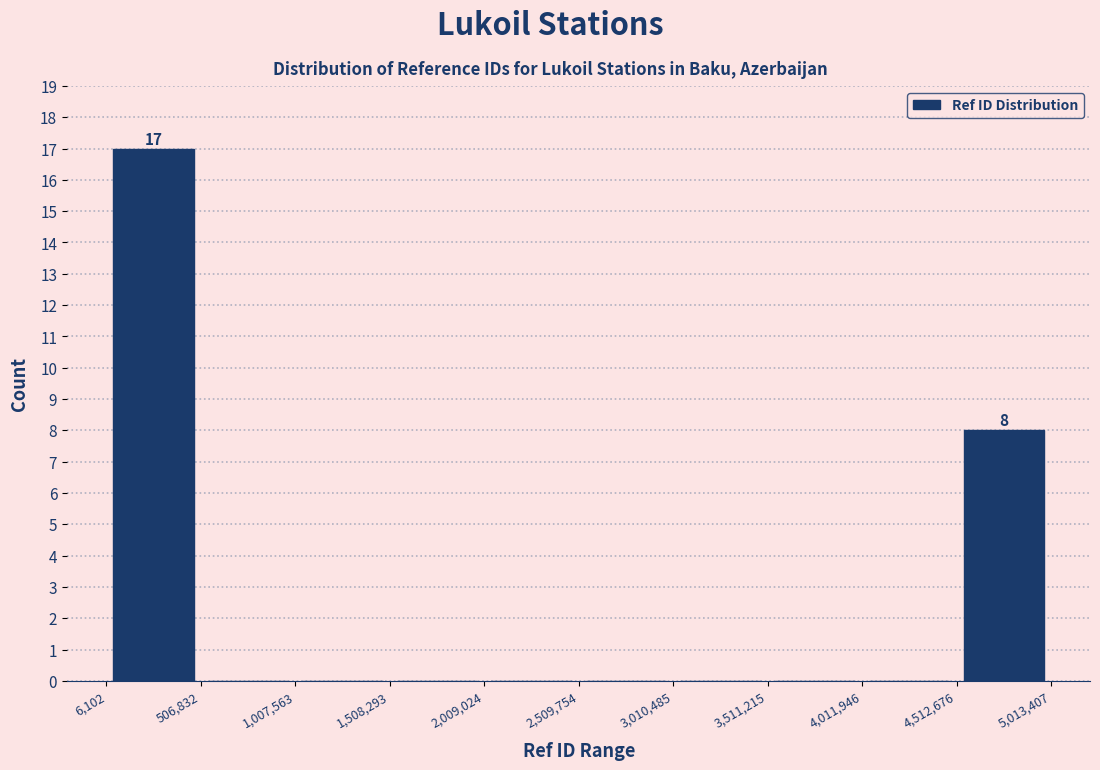

Which range on the x-axis has the tallest bar?

6,102 to 506,832